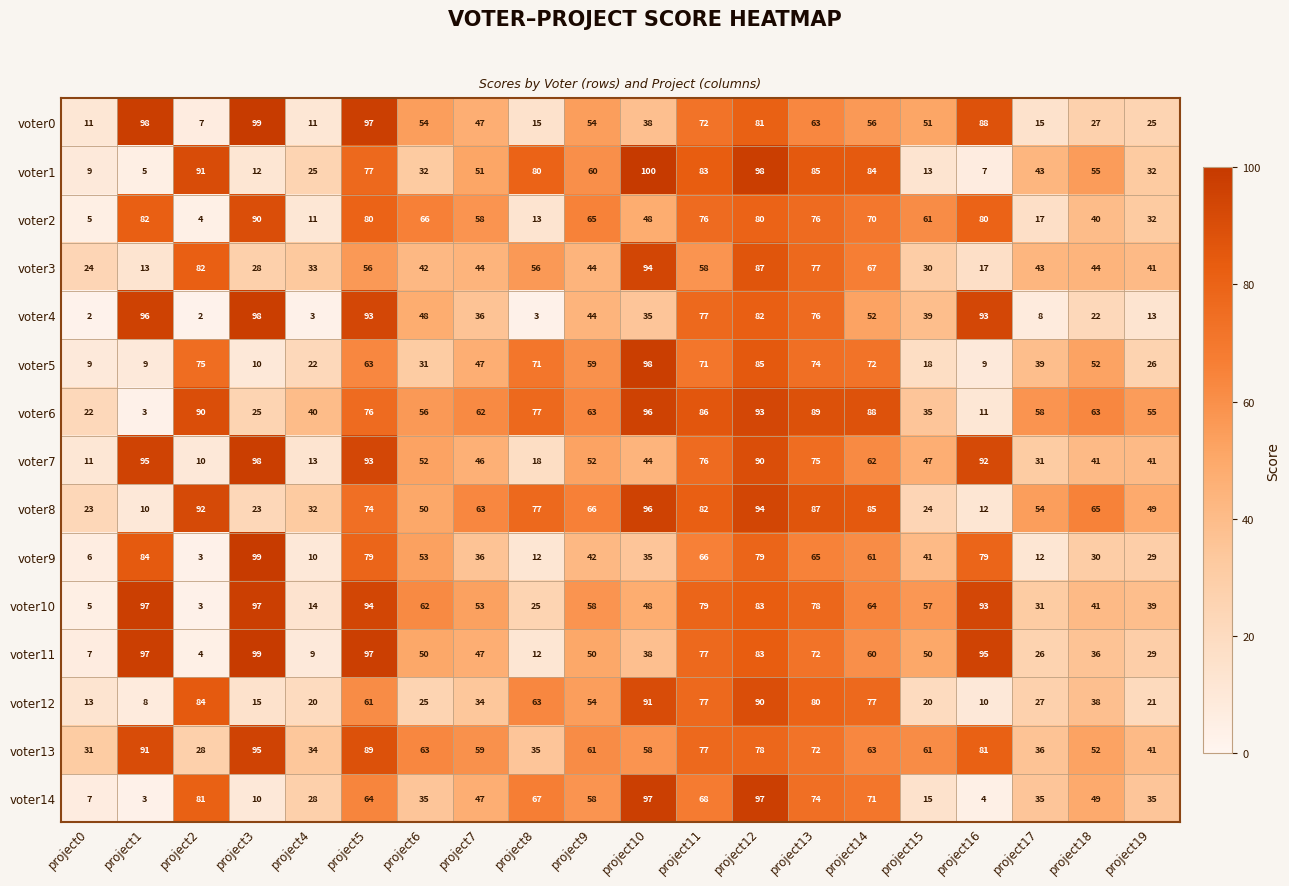

Is it true that voter9 equals 4 at project2?

False